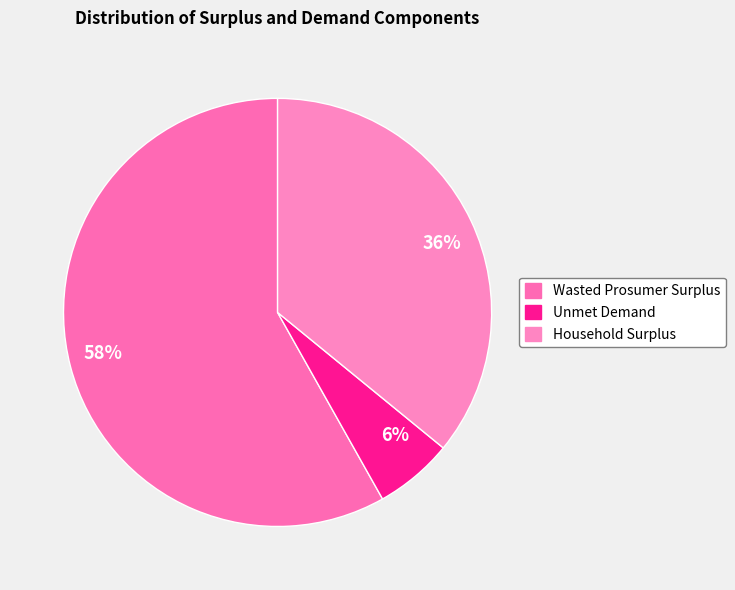

To the nearest percent, what percentage of the pie is 6%?

6%